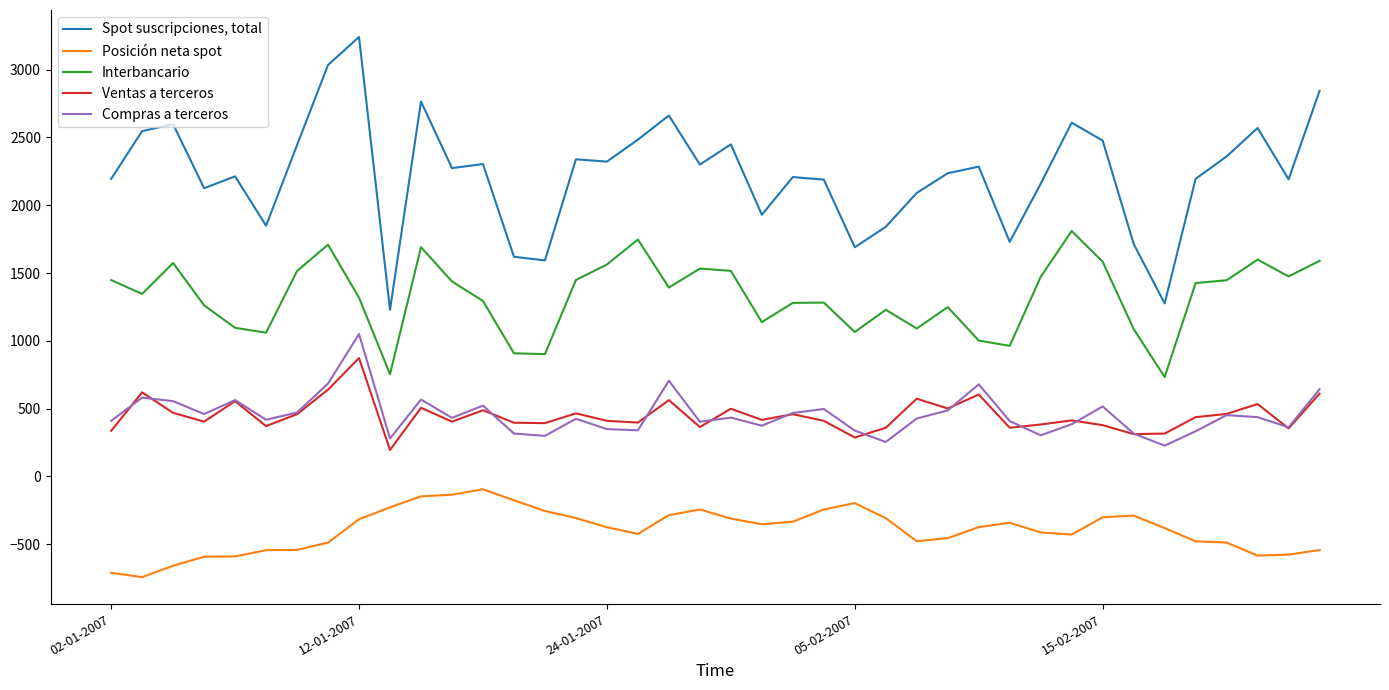

What is the maximum value shown in the chart?

3241